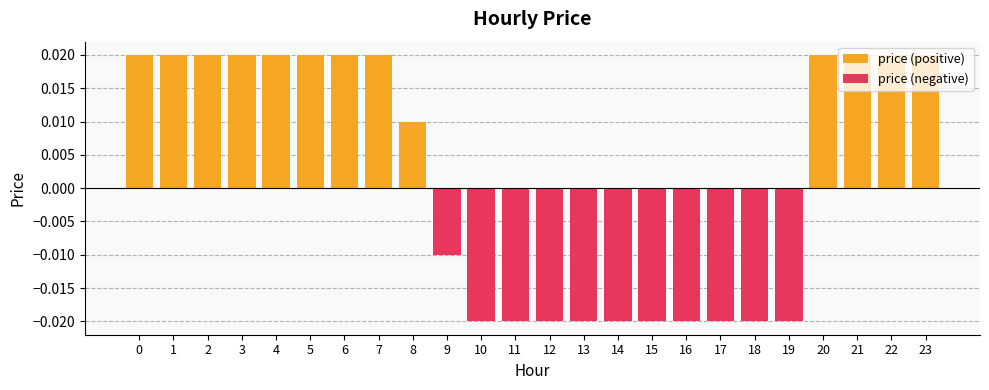

Rank the series by their maximum value, from highest to lowest.

price (positive), price (negative)